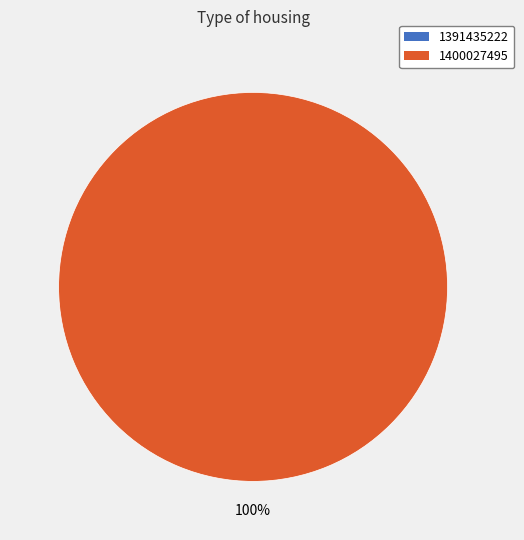

The 1391435222 slice represents 0% of the pie. True or false?

True